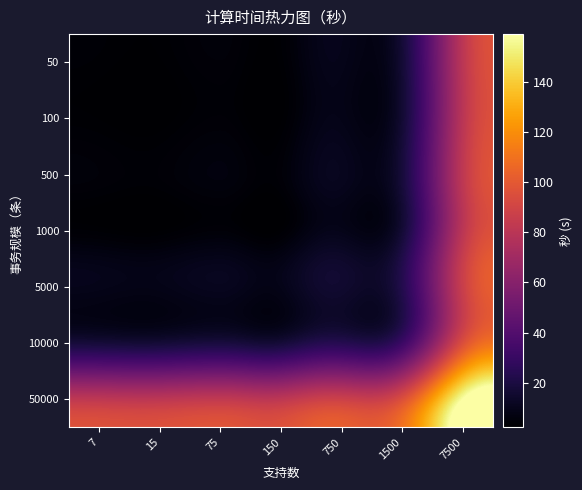

Rank the series at 1500 from highest to lowest value.

50000, 10000, 5000, 500, 50, 1000, 100